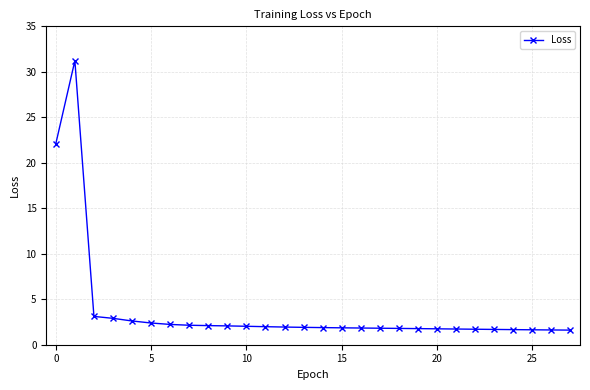

What is the maximum value shown in the chart?

31.2